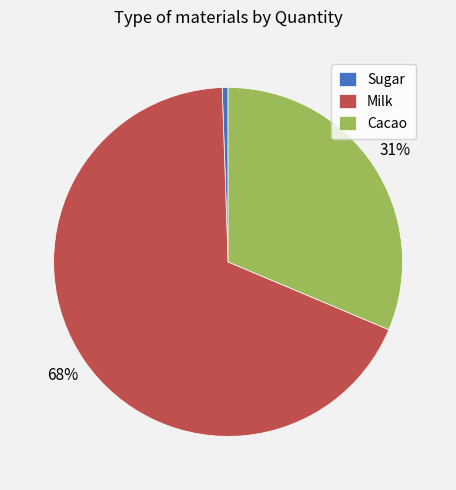

Combined, do Milk and Sugar account for over 50%?

Yes